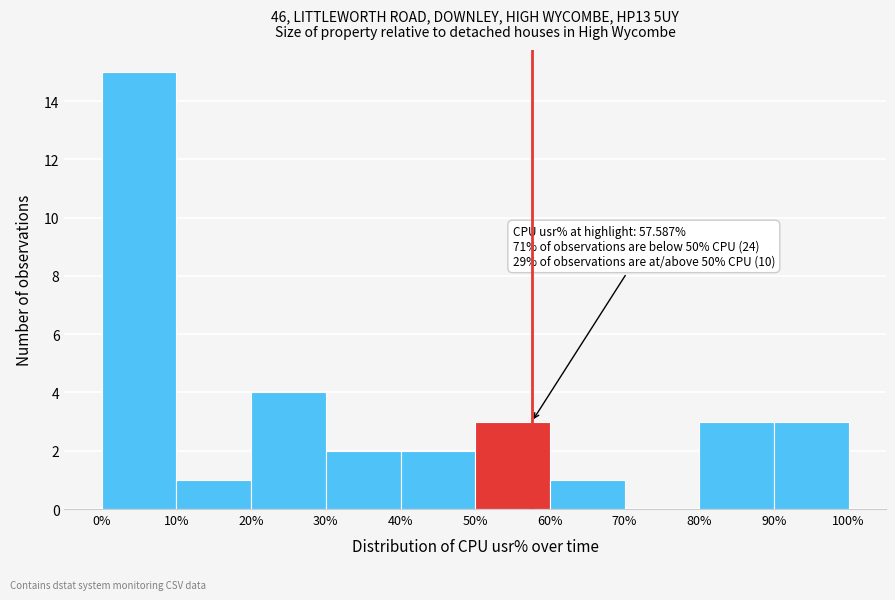

Over which range of the x-axis is the bar tallest?

0% to 10%